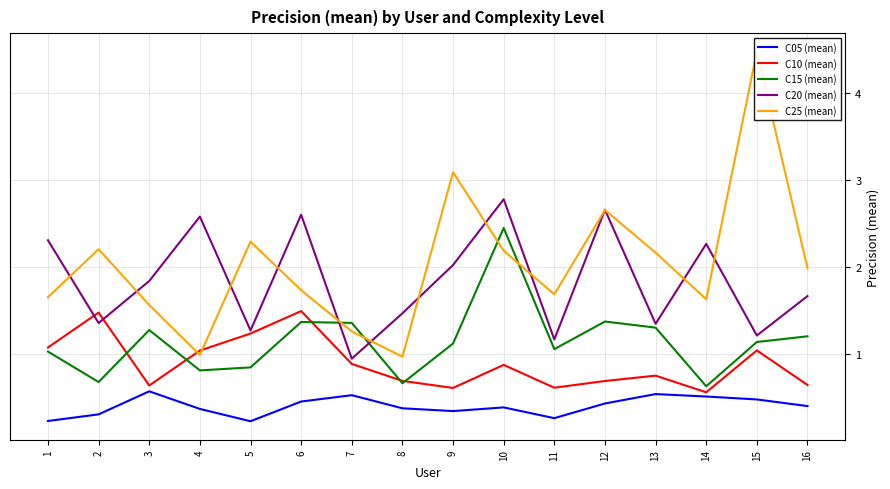

Between which two adjacent categories do C15 (mean) and C20 (mean) first intersect?

6 and 7